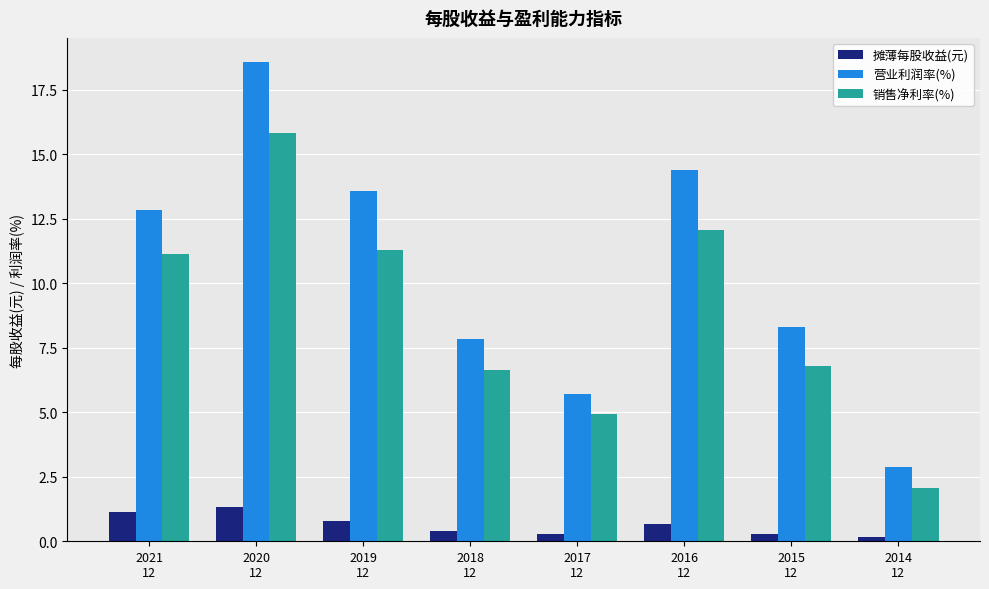

Which series changed the most between 2021
12 and 2016
12?

营业利润率(%)